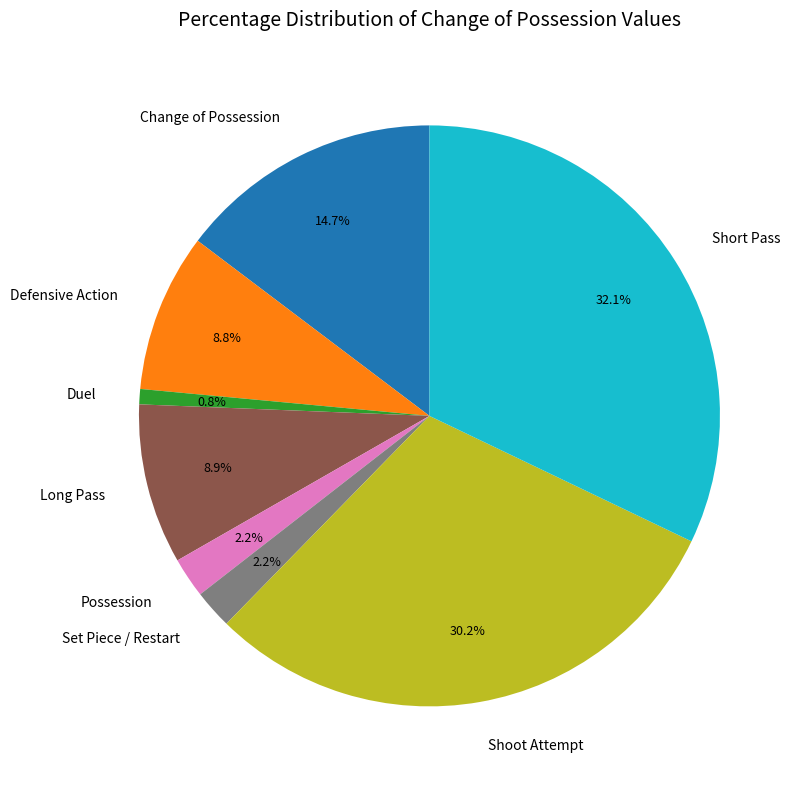

Which slice is the largest?

Short Pass